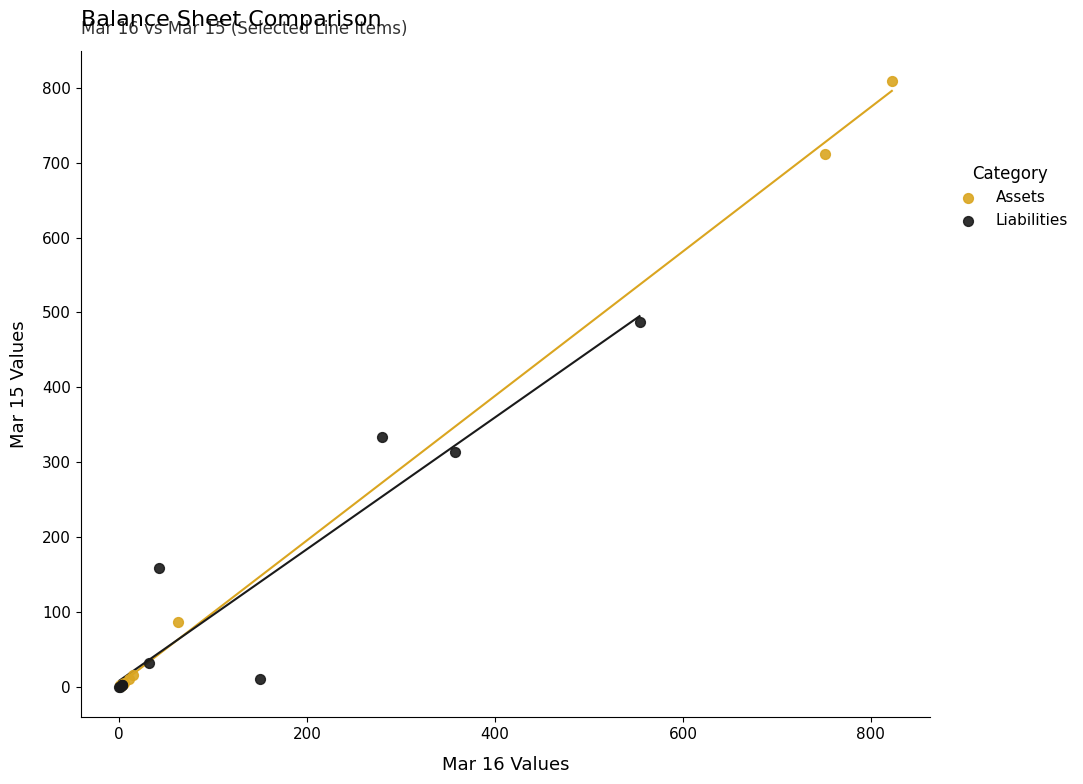

Which series reaches the maximum Y coordinate?

Assets